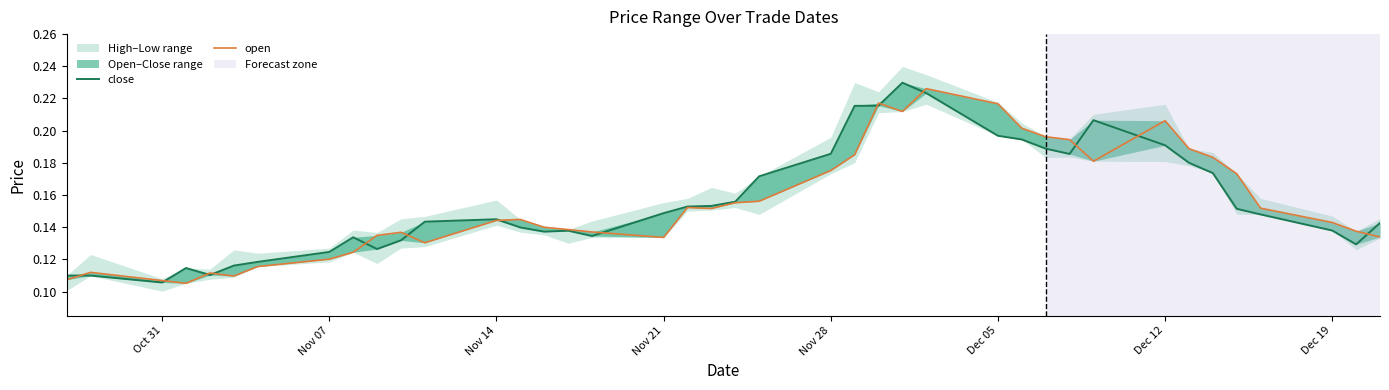

At how many categories does at least one series exceed 0?

40